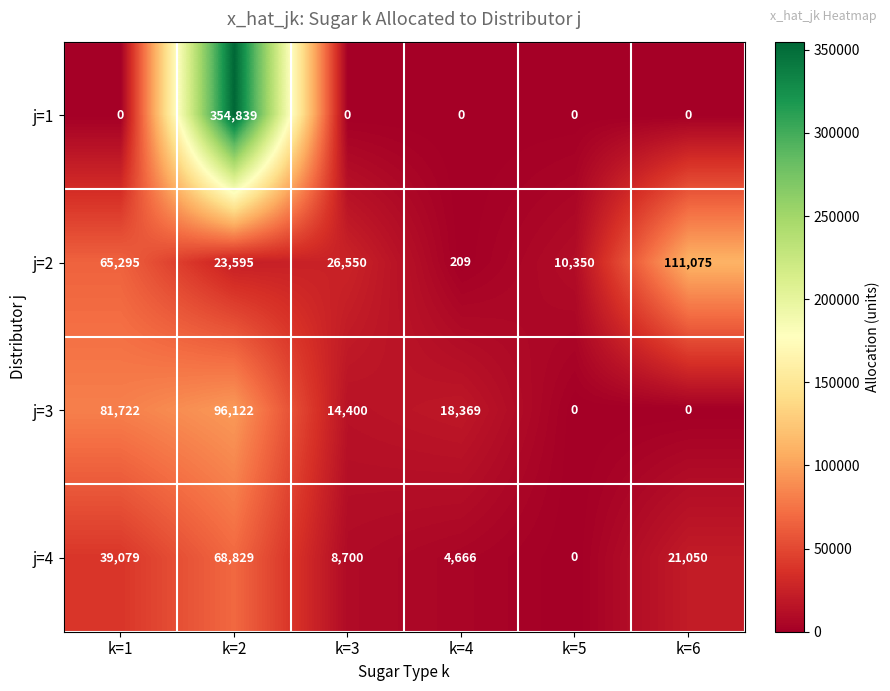

True or false: j=1 has a value of 204140 at k=6.

False